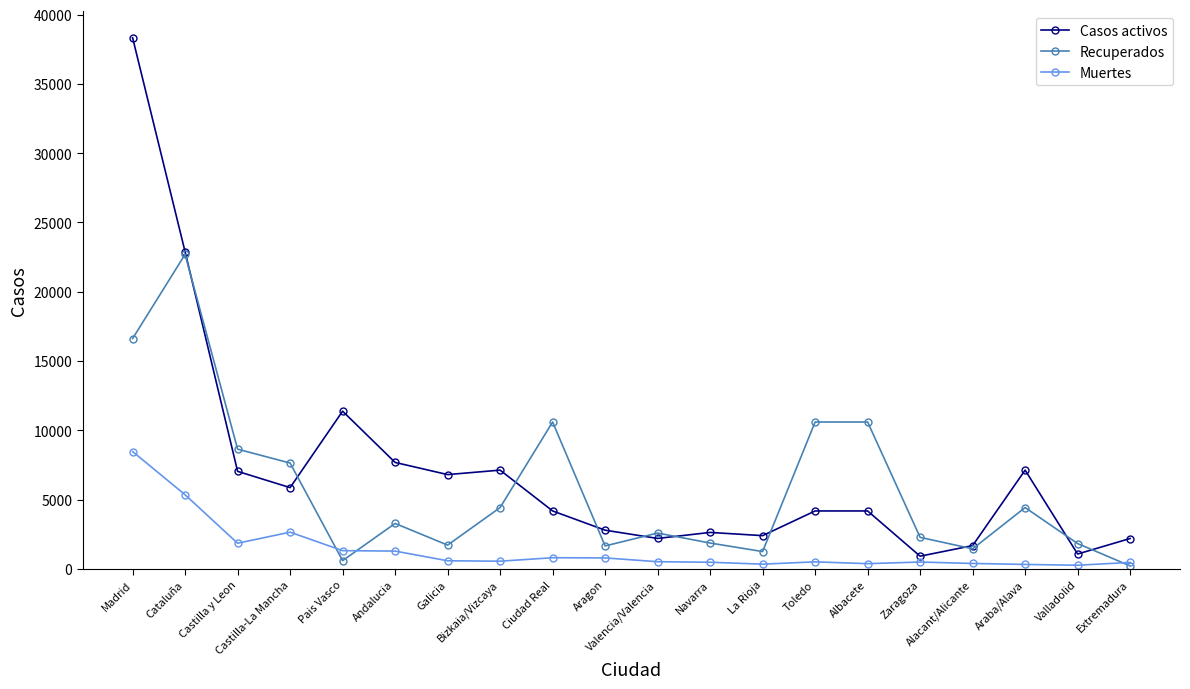

Is it true that Casos activos equals 2790 at Aragon?

True